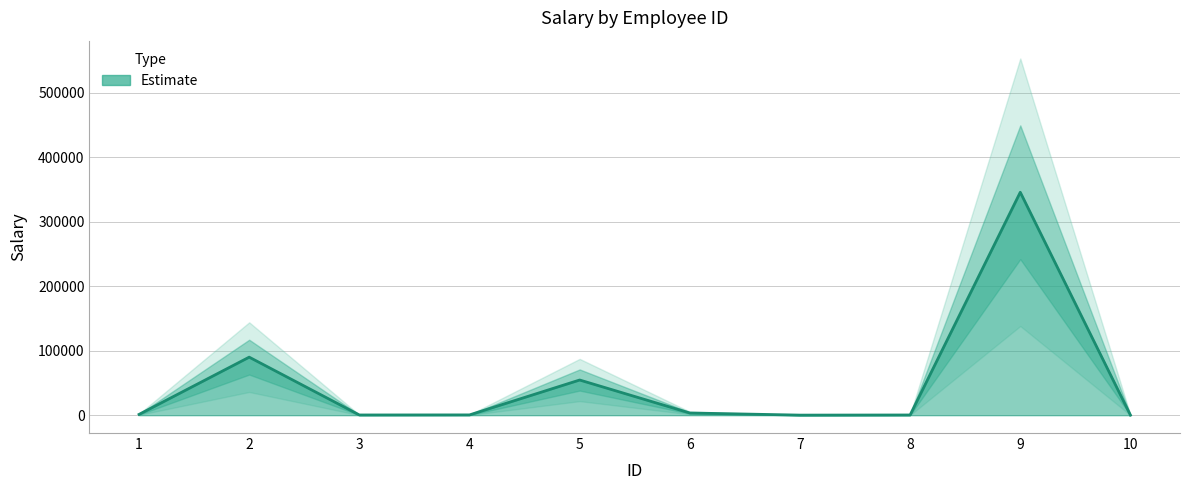

What is the value of the 9th point from the left?

345678.9